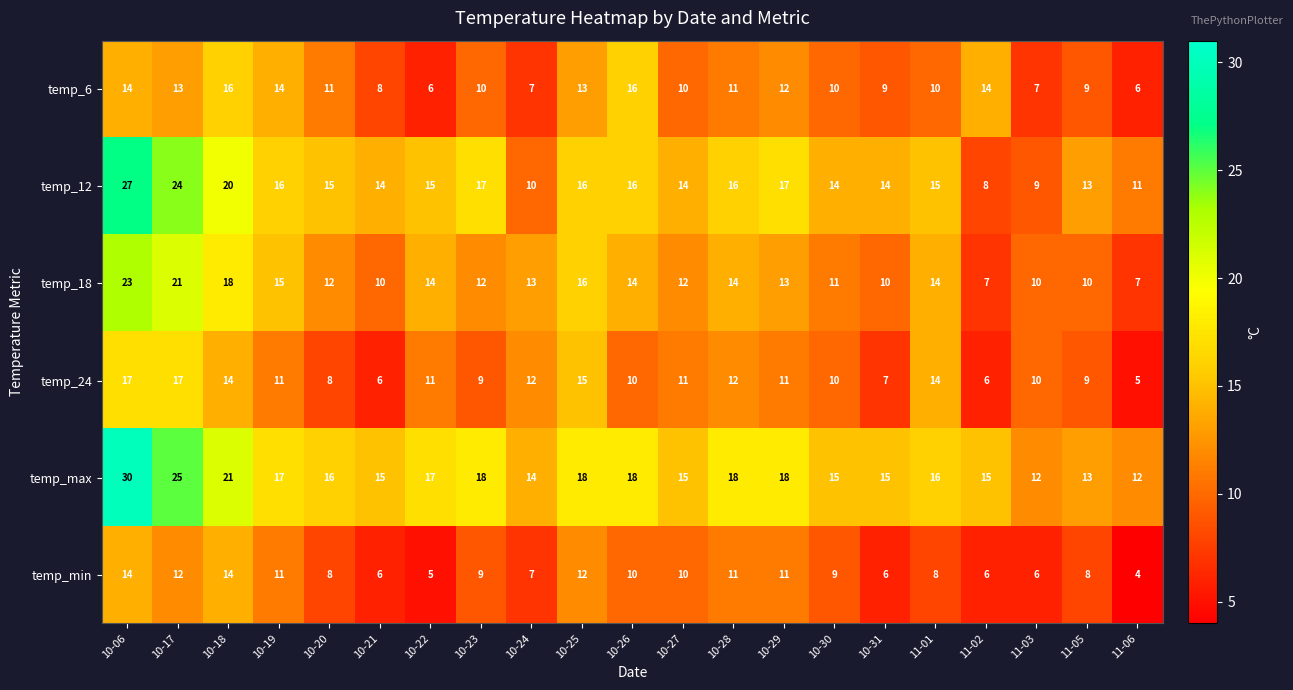

True or false: temp_12 has a value of 6 at 11-01.

False